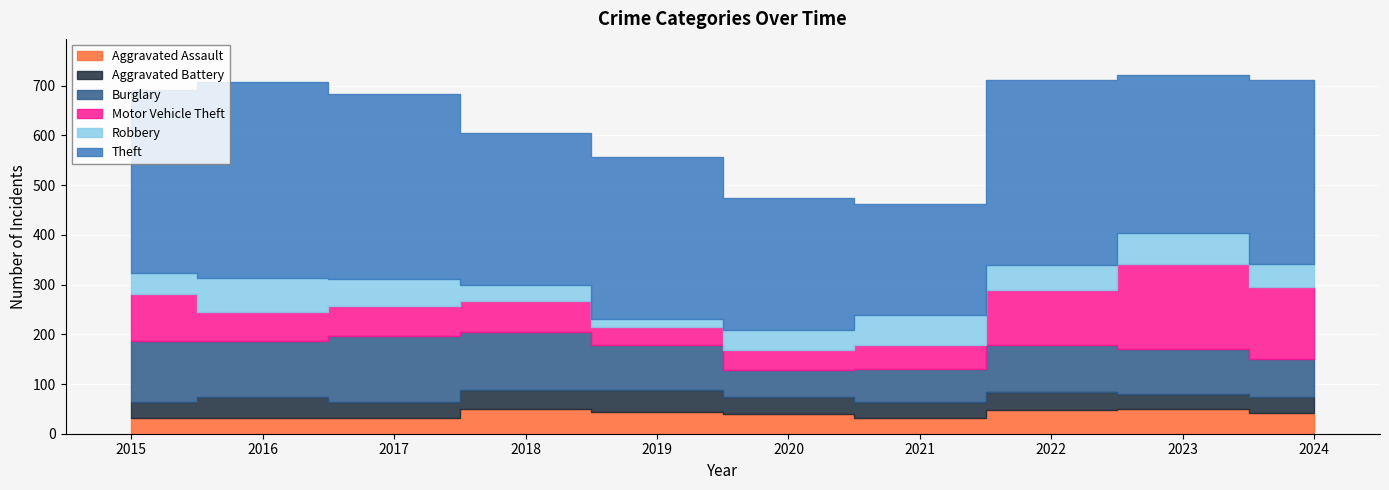

What are all the series names shown in the legend?

Aggravated Assault, Aggravated Battery, Burglary, Motor Vehicle Theft, Robbery, Theft